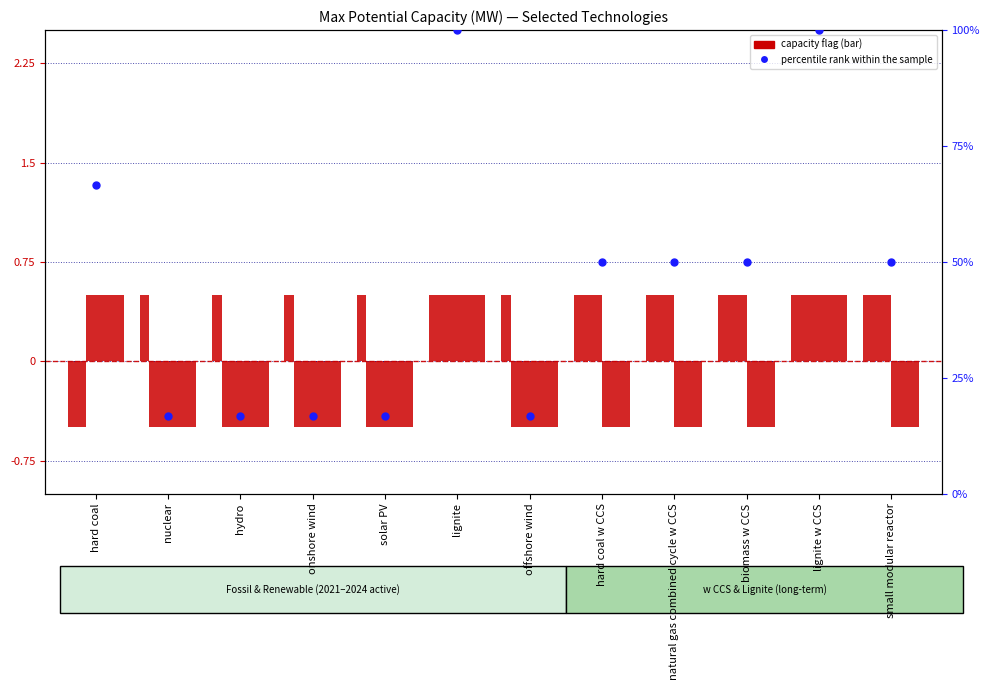

Between offshore wind and biomass w CCS, which is larger?

biomass w CCS